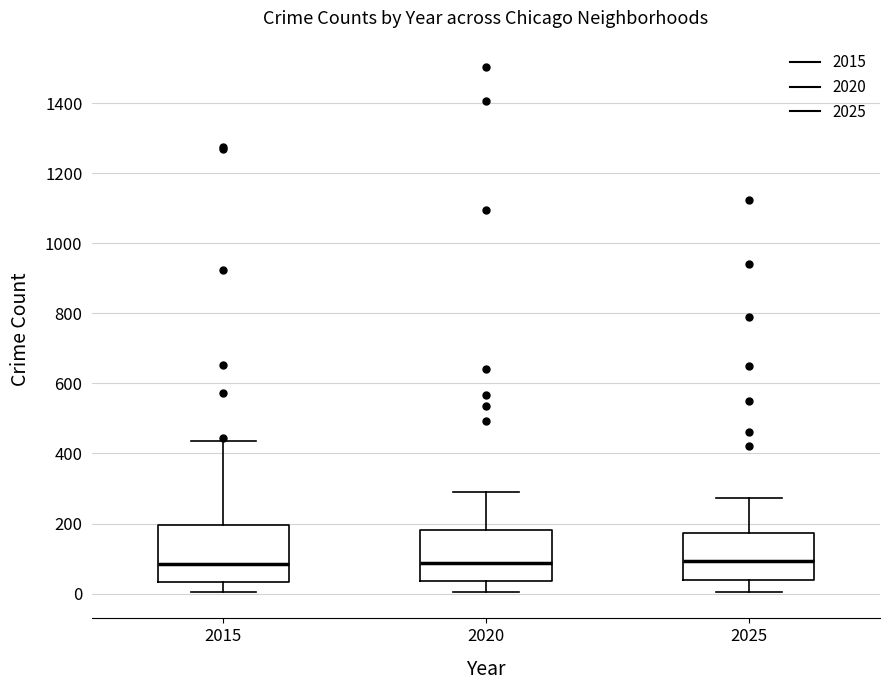

Reading left to right, transcribe this box plot: for each box, give where its median line is, the range the box spans, and where its two whiskers end, as read against the y-axis. The values are not printed on the chart, so give them approximately, as read against the axis.

2015: median 80, box 40 to 200, whiskers 0 to 440
2020: median 80, box 40 to 180, whiskers 0 to 280
2025: median 100, box 40 to 180, whiskers 0 to 280